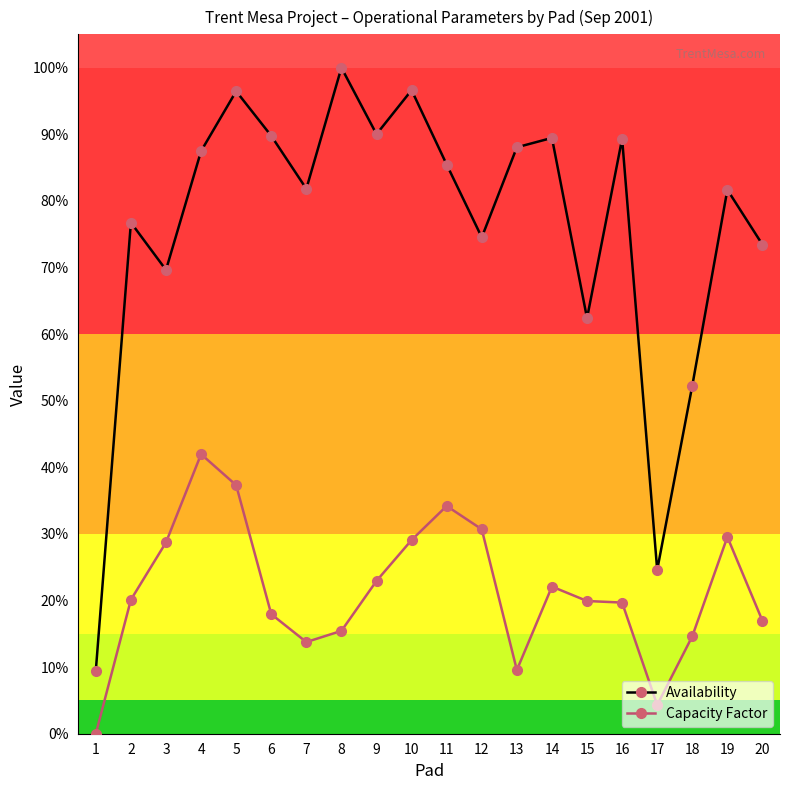

At which category does the chart reach its minimum across all series?

1